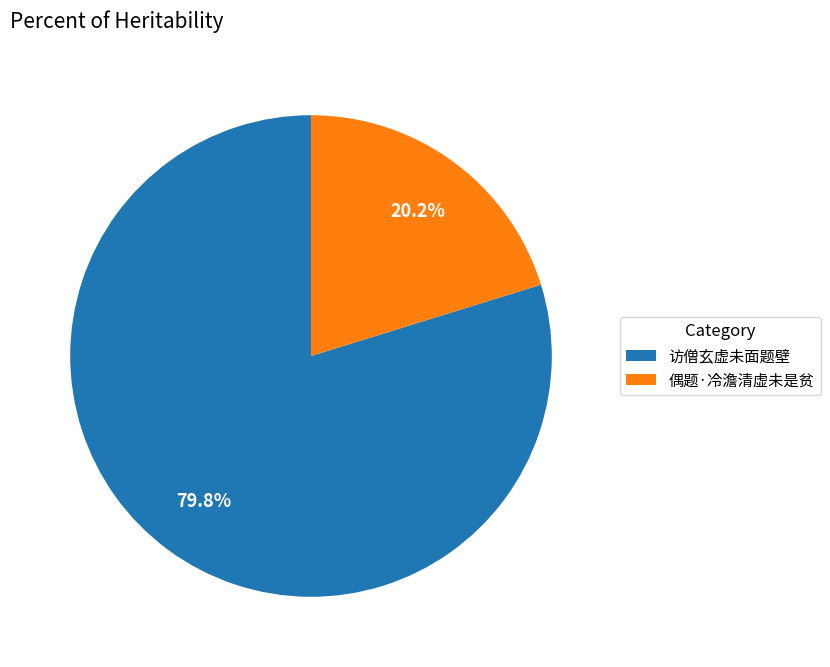

Which slice represents more than half of the pie?

访僧玄虚未面题壁